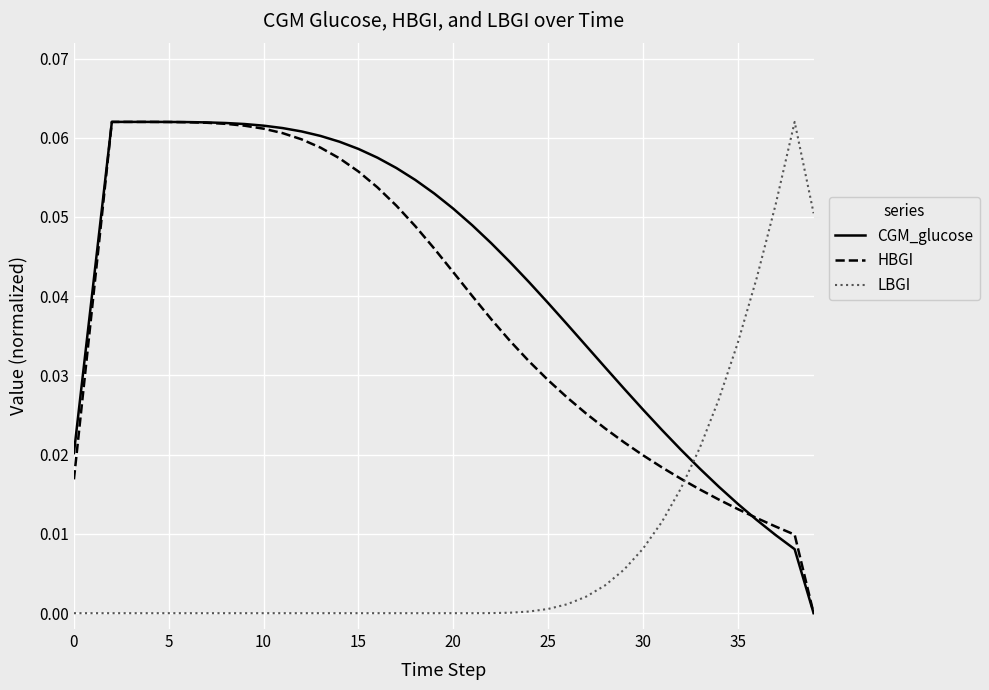

True or false: LBGI and HBGI cross at least once.

True